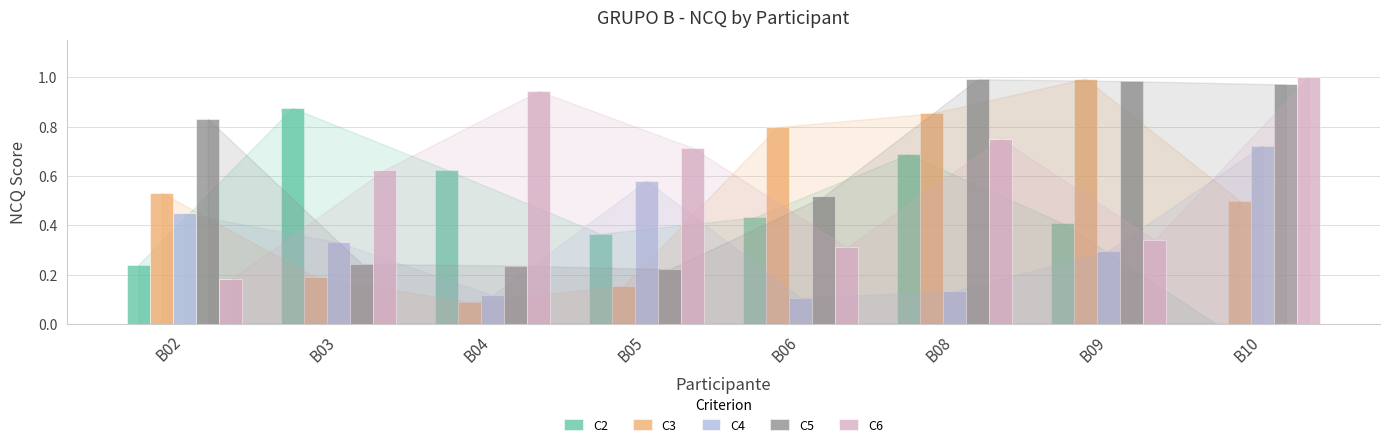

What is the sum of the C6 values at B10 and B08?

1.8